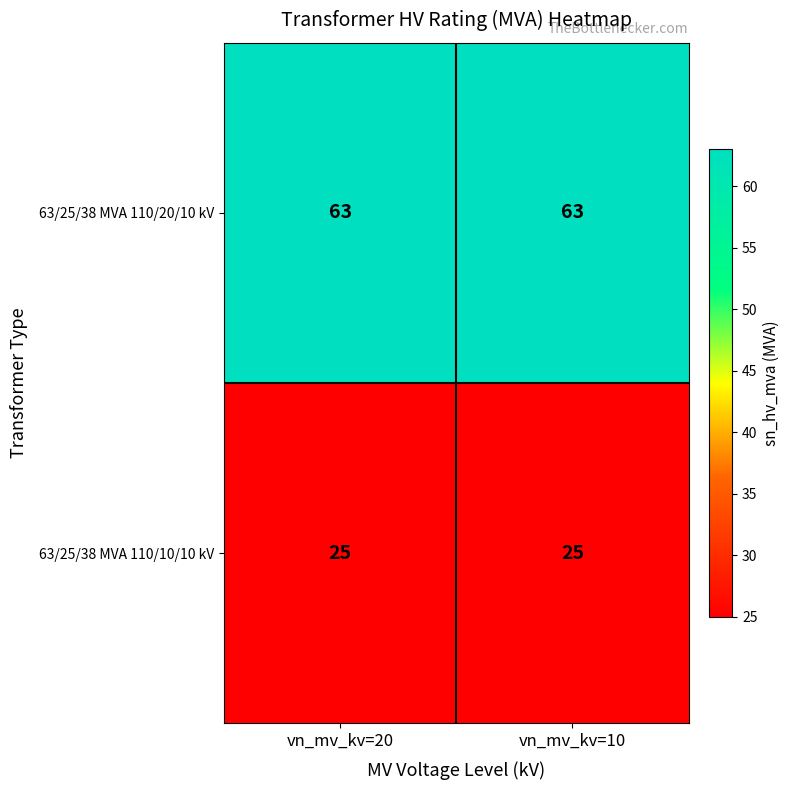

What is the difference between the highest and lowest values at vn_mv_kv=10?

38